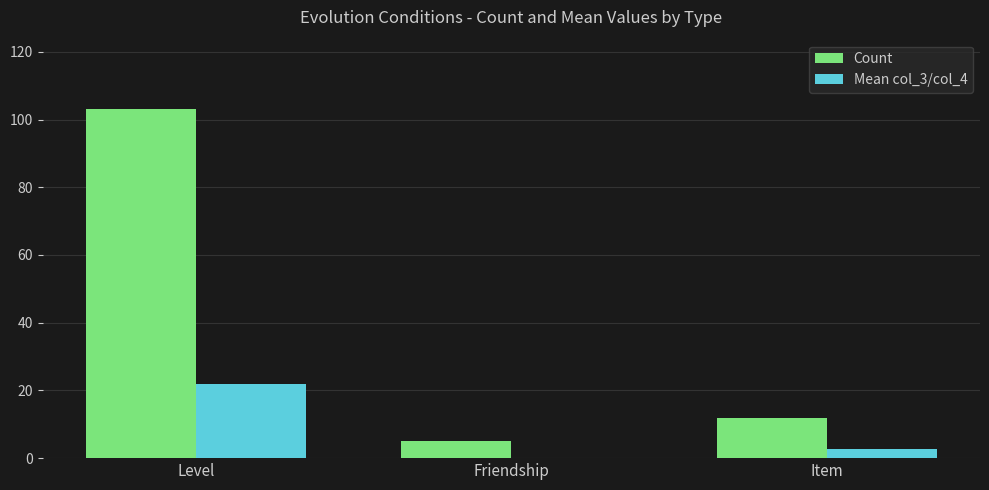

What is the greatest value displayed?

103.0